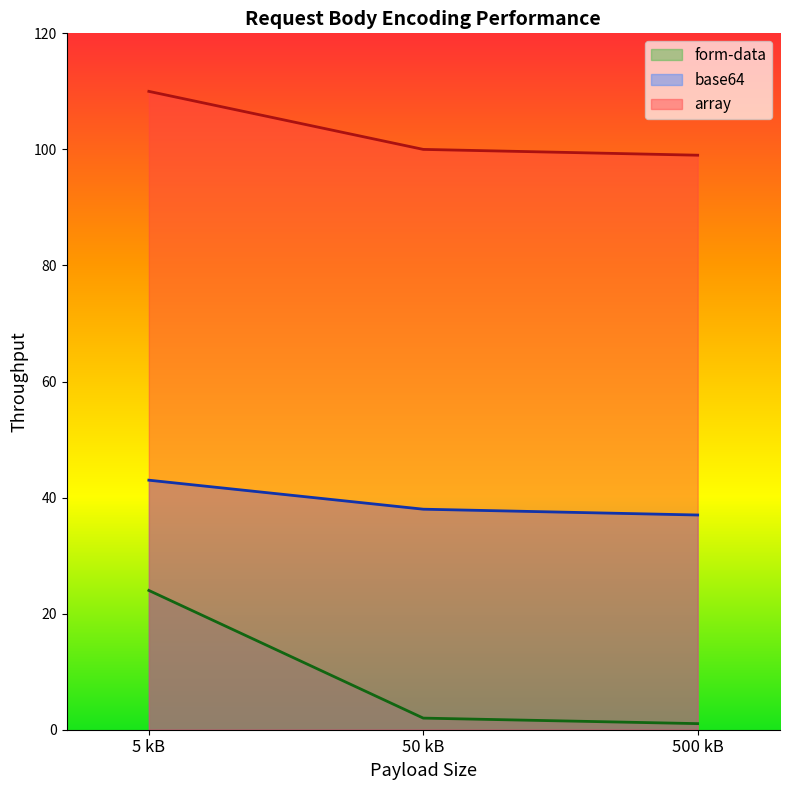

What is the label of the 1st point from the left?

5 kB